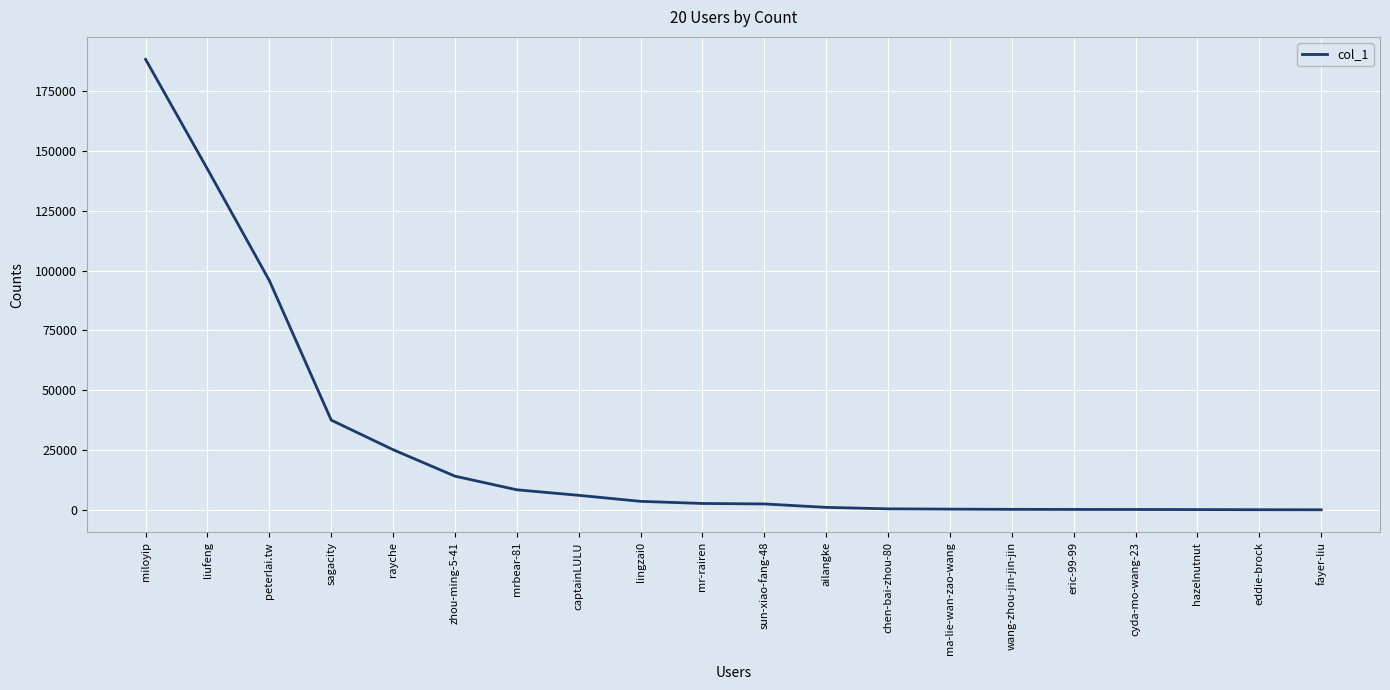

Which has a higher value, mr-rairen or rayche?

rayche